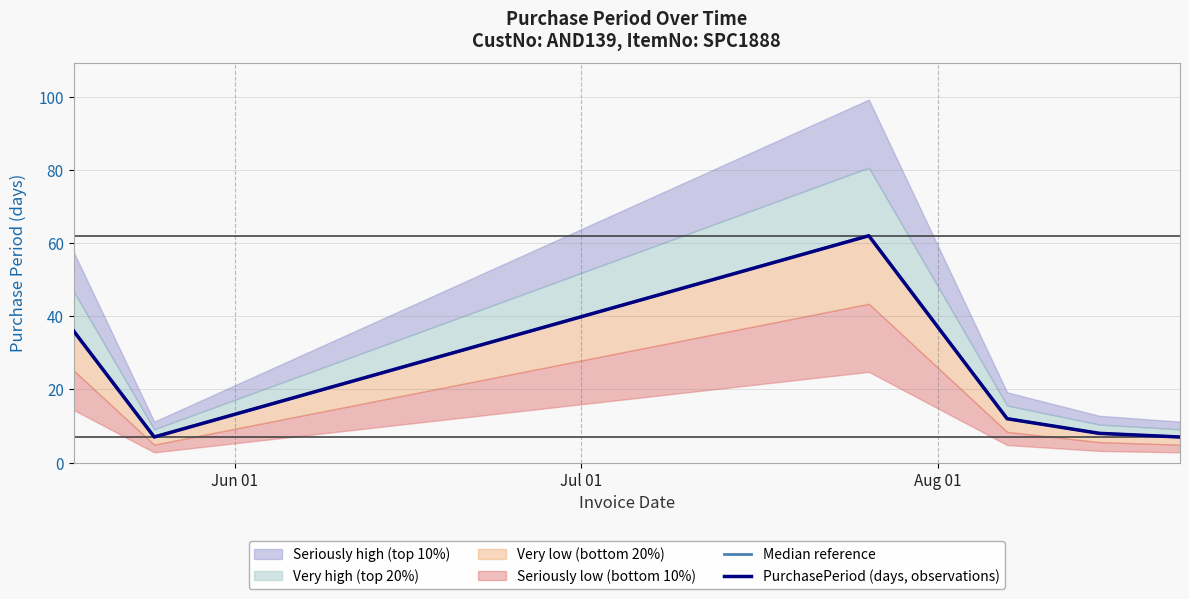

What is the value of the PurchasePeriod (days, observations) point at the 6th from the left?

7